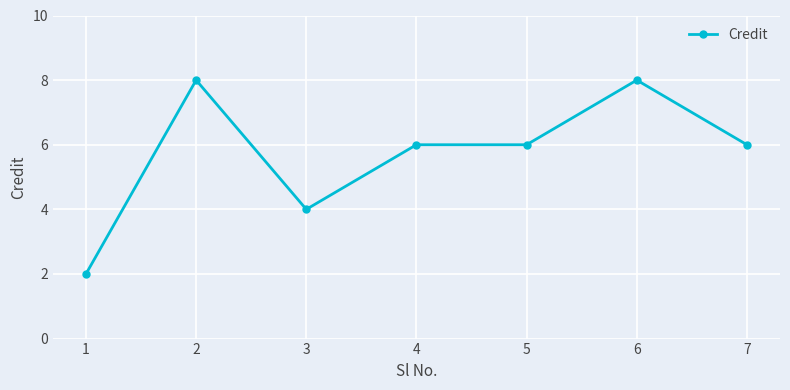

What is the change in value from 1 to 2?

+6